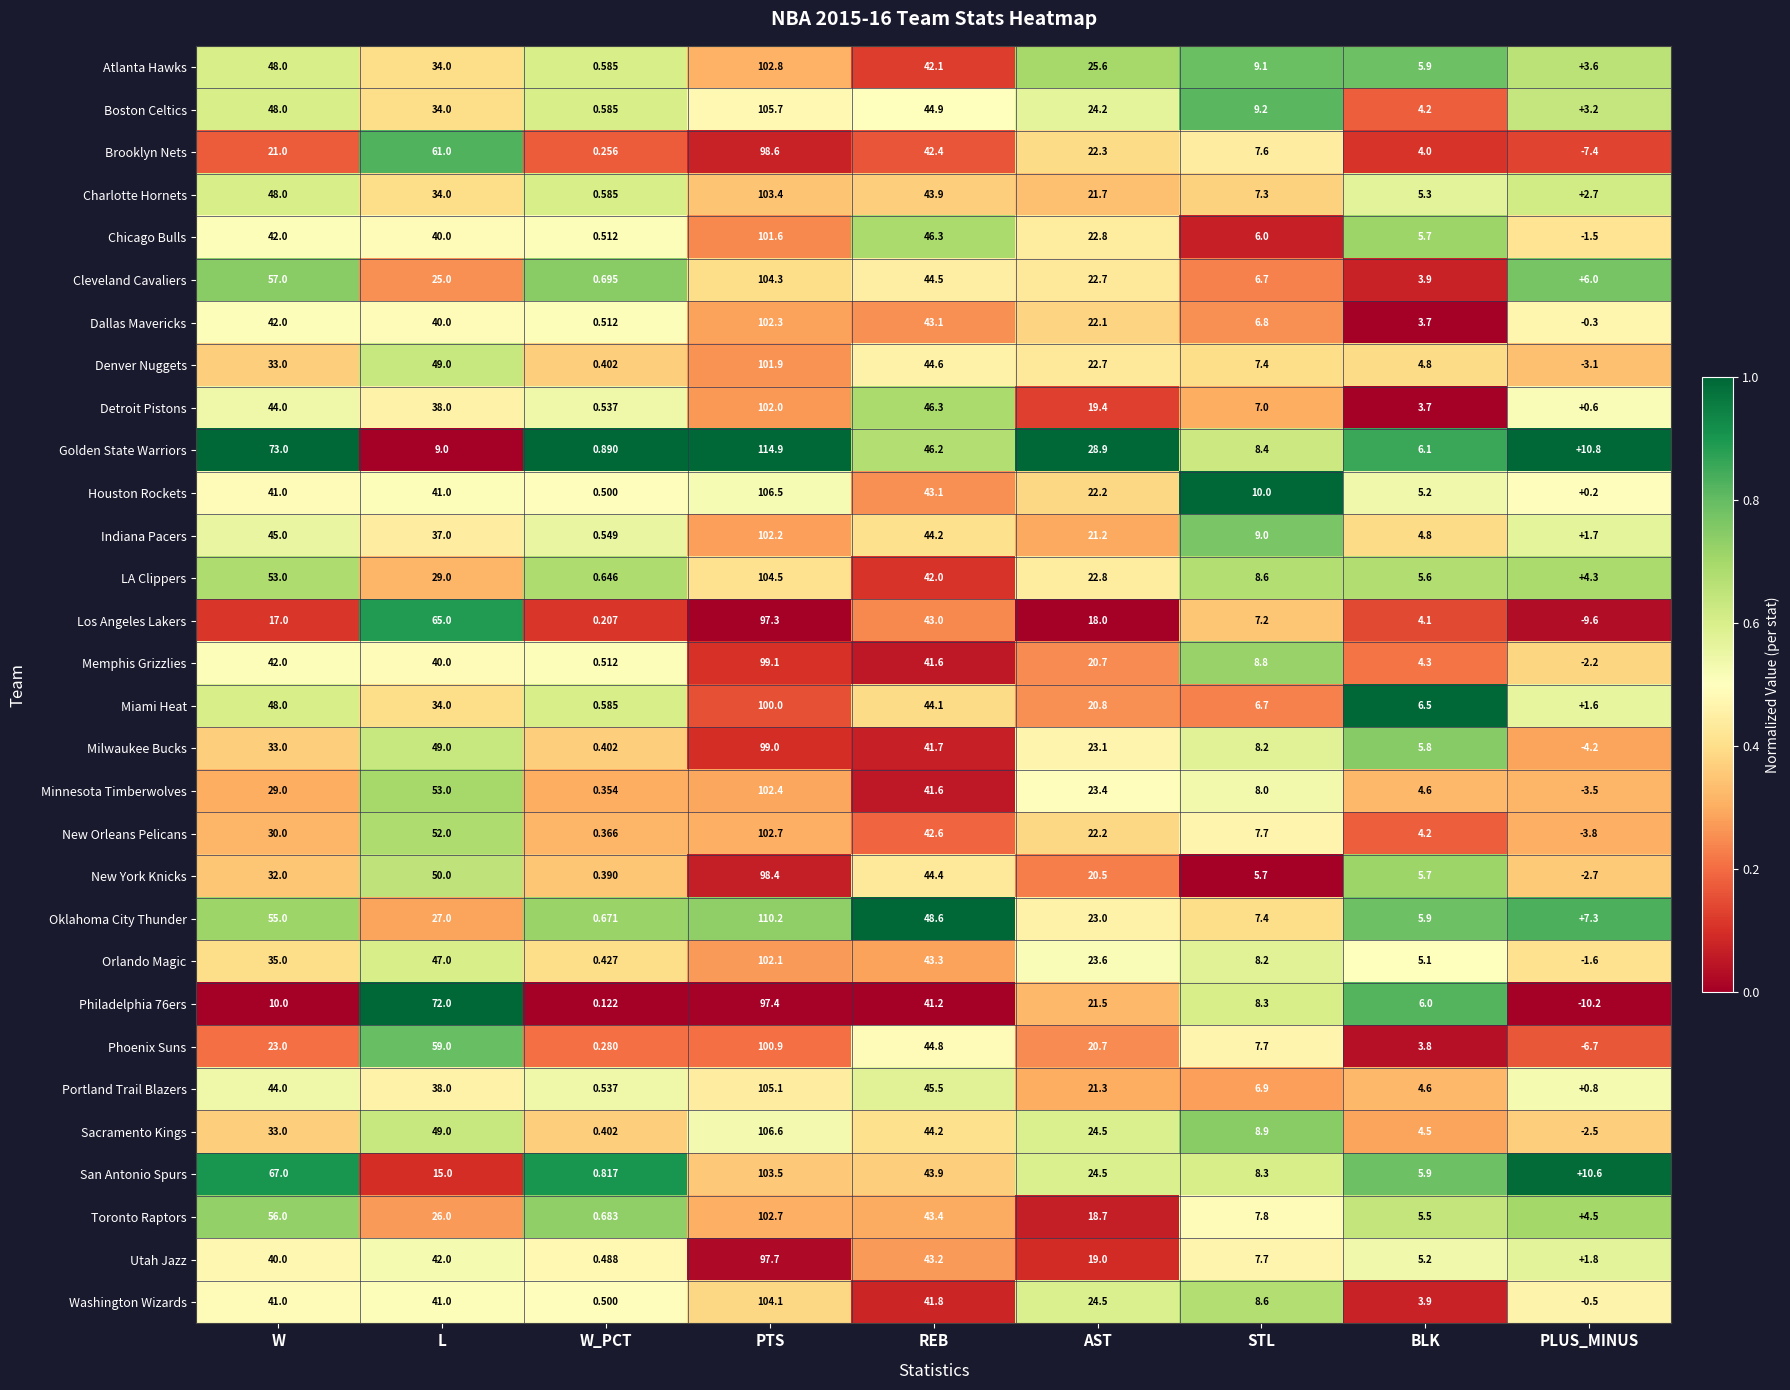

Which series changed the most between W_PCT and AST?

Golden State Warriors